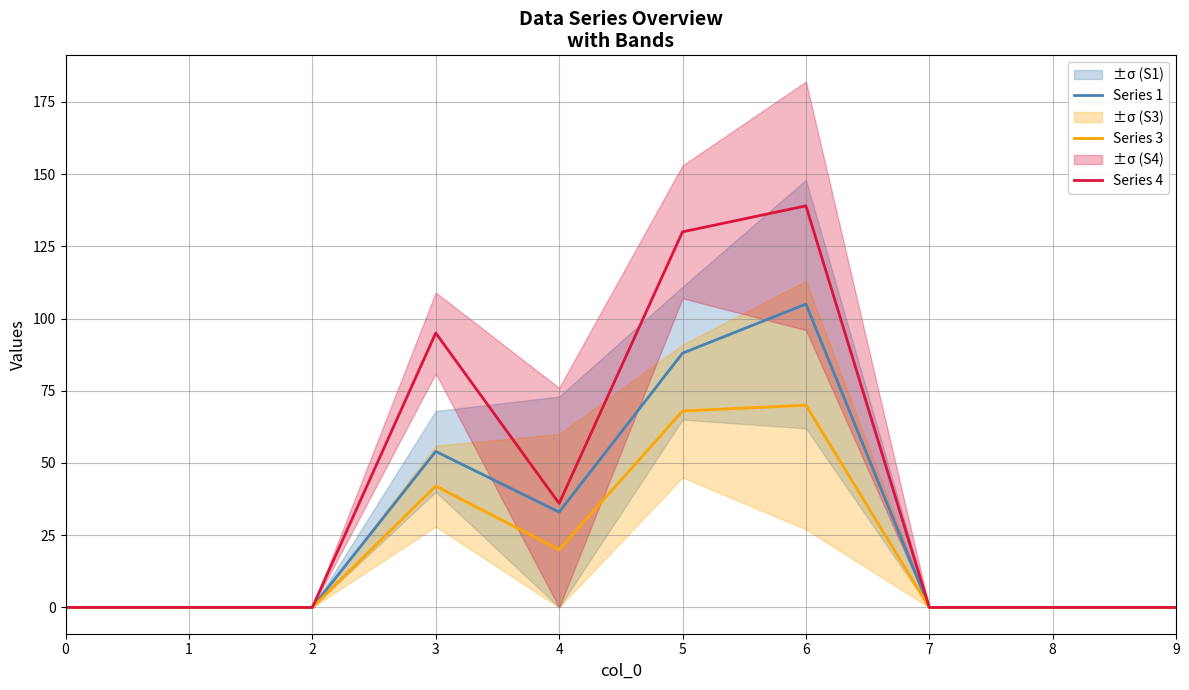

What is the sum of all Series 4 values?

400